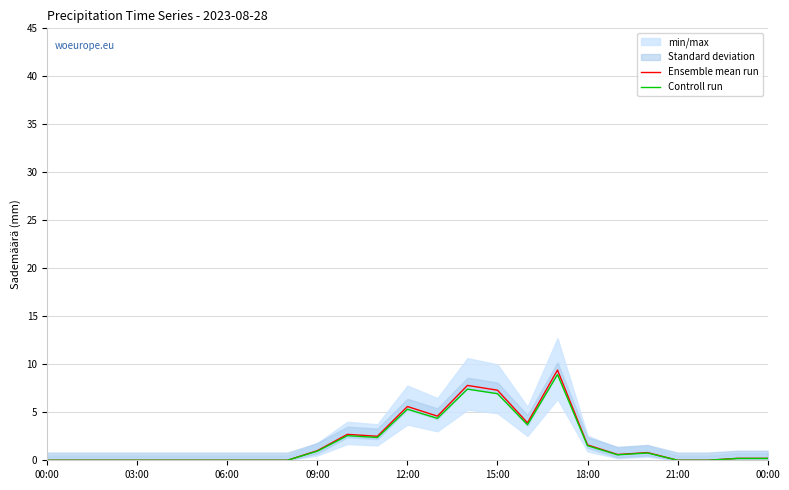

True or false: Controll run and Ensemble mean run cross at least once.

False